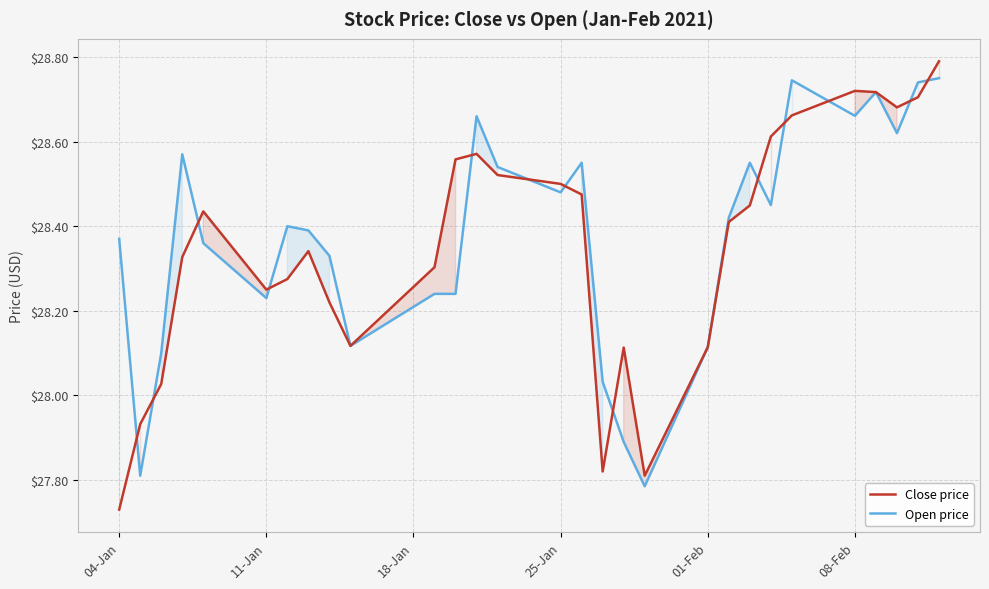

Which series has the widest spread of values?

Close price